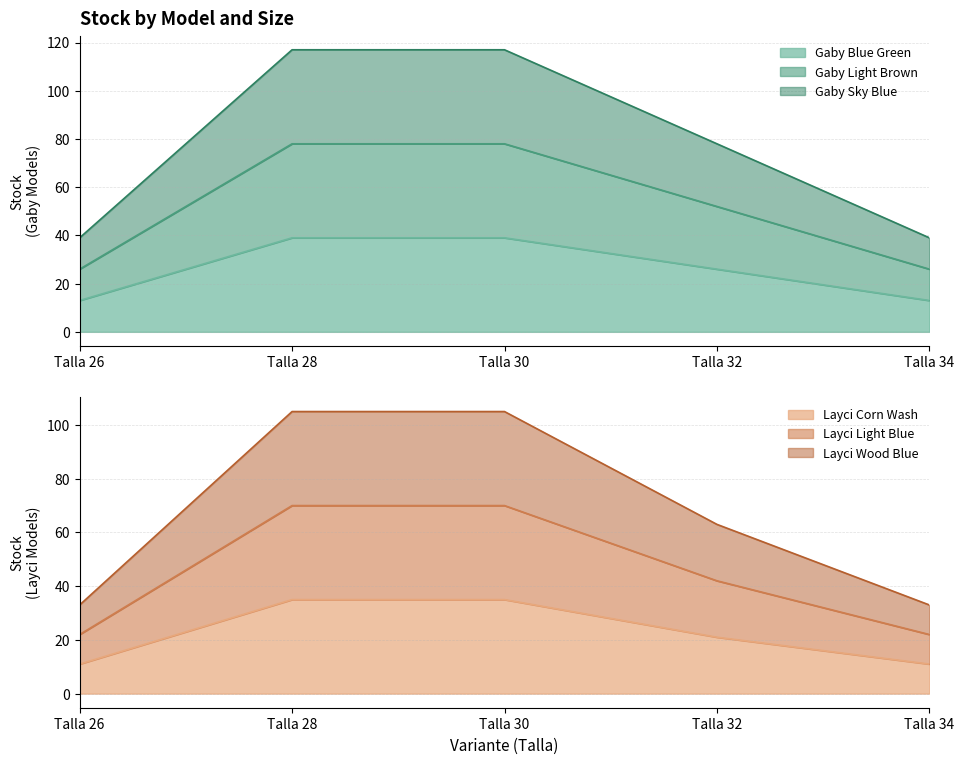

At which label does Gaby Blue Green first exceed 26?

Talla 28